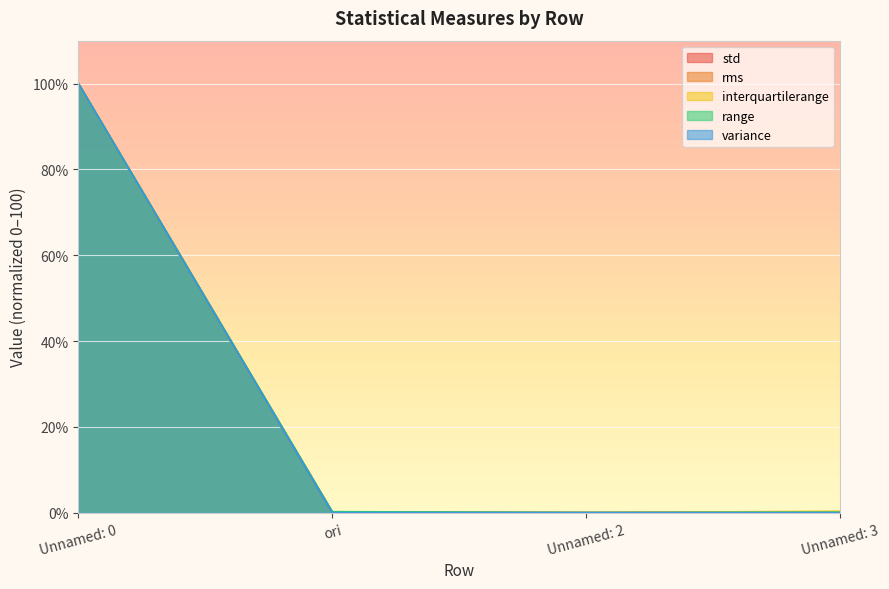

Reading right to left, list all the values displayed in this chart.

std: Unnamed: 3=0.2	Unnamed: 2=0.0	ori=0.2	Unnamed: 0=100.0
rms: Unnamed: 3=0.0	Unnamed: 2=0.0	ori=0.0	Unnamed: 0=100.0
interquartilerange: Unnamed: 3=0.3	Unnamed: 2=0.0	ori=0.1	Unnamed: 0=100.0
range: Unnamed: 3=0.1	Unnamed: 2=0.0	ori=0.2	Unnamed: 0=100.0
variance: Unnamed: 3=0.0	Unnamed: 2=0.0	ori=0.0	Unnamed: 0=100.0